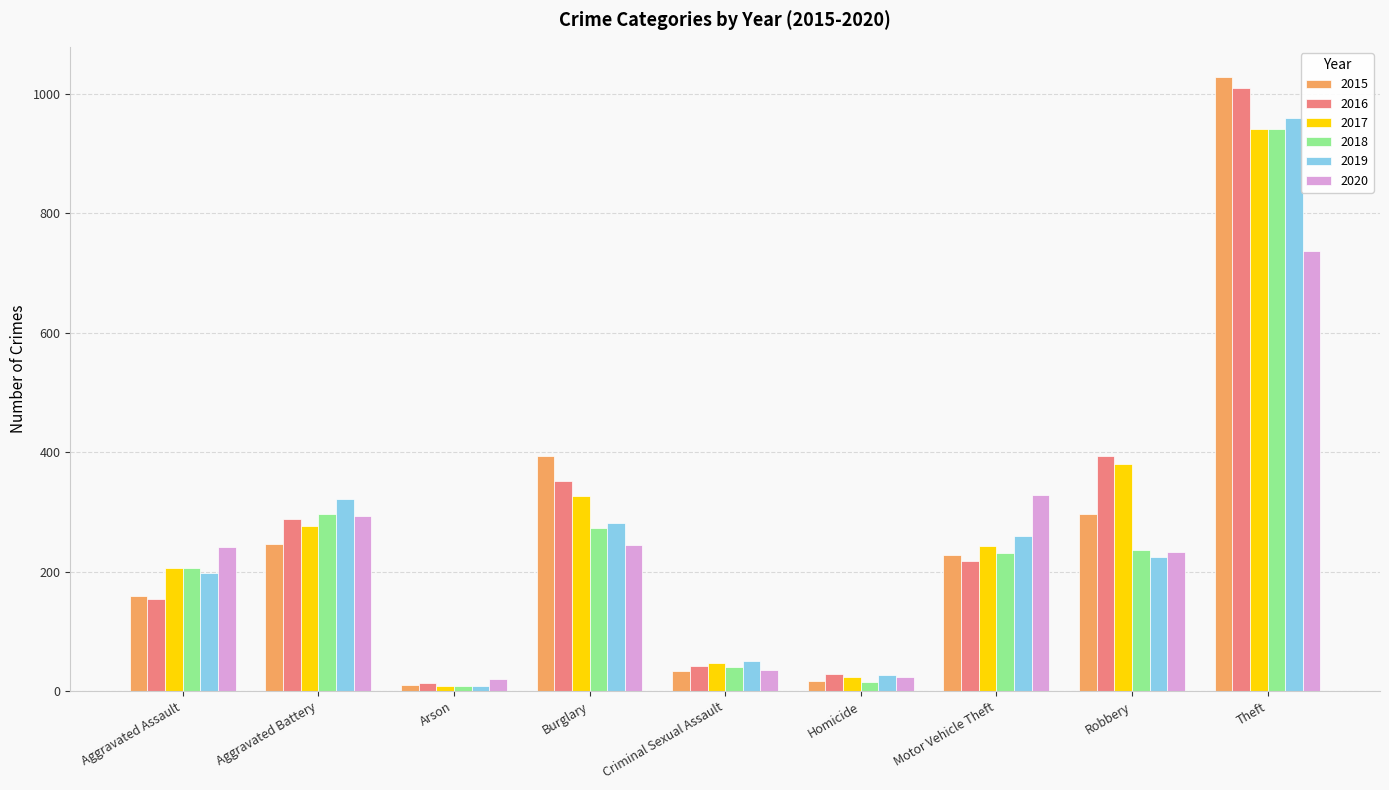

Is it true that 2015 equals 362 at Aggravated Battery?

False